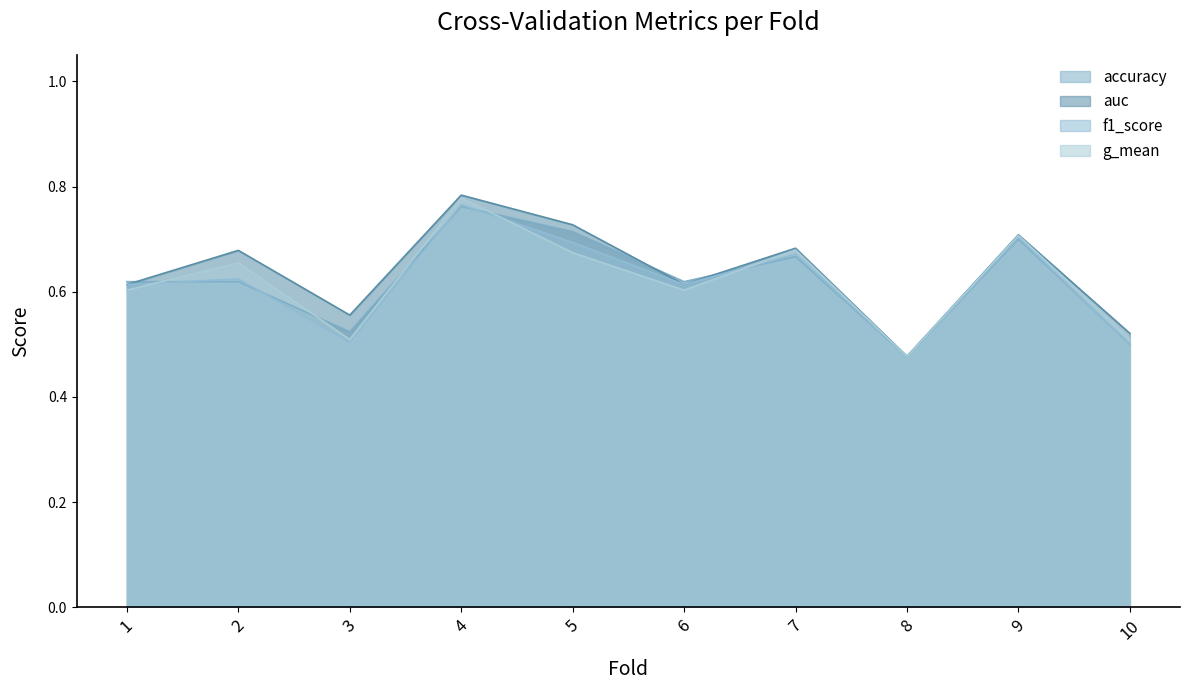

What is the difference between the maximum and minimum values in the accuracy series?

0.3